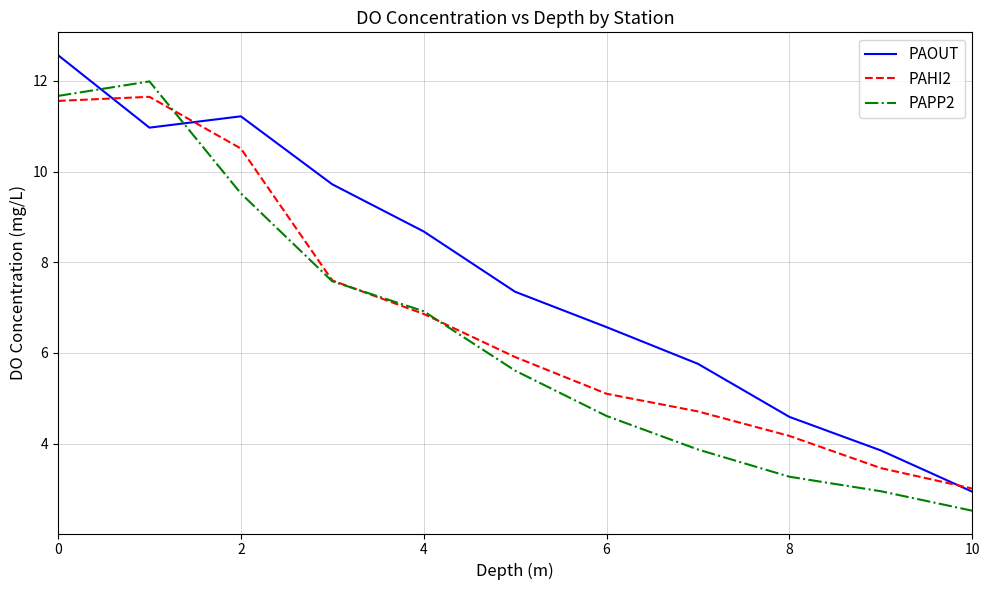

Which series has the largest total across all categories?

PAOUT